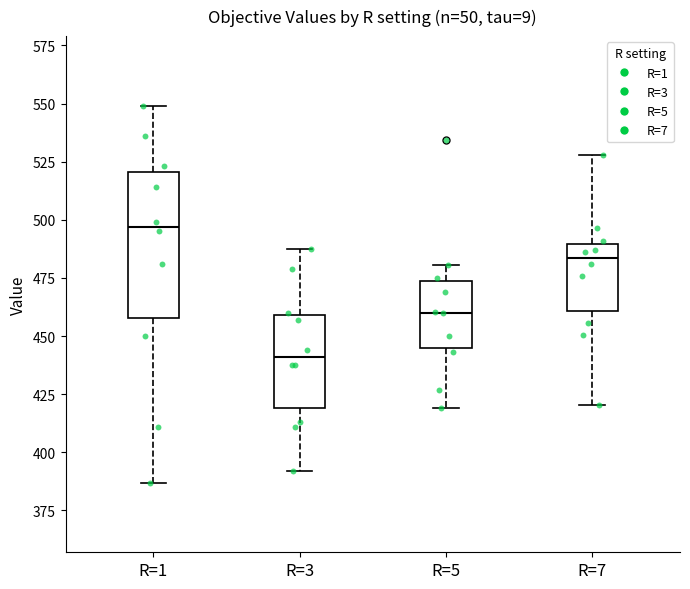

Where does the lower whisker of the box for R=7 end on the y-axis? The values are not printed on the chart, so give them approximately, as read against the axis.

420